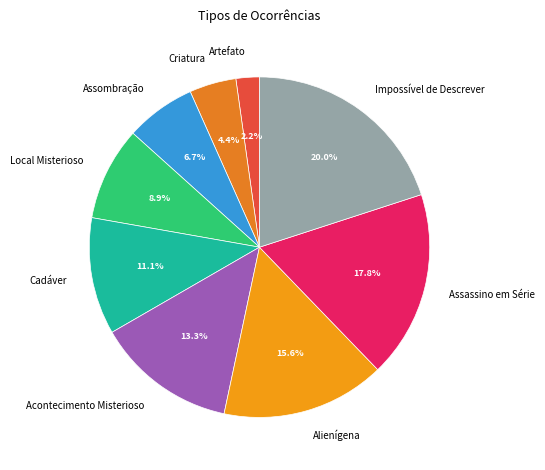

What percentage is the Impossível de Descrever slice, to the nearest percent?

20%